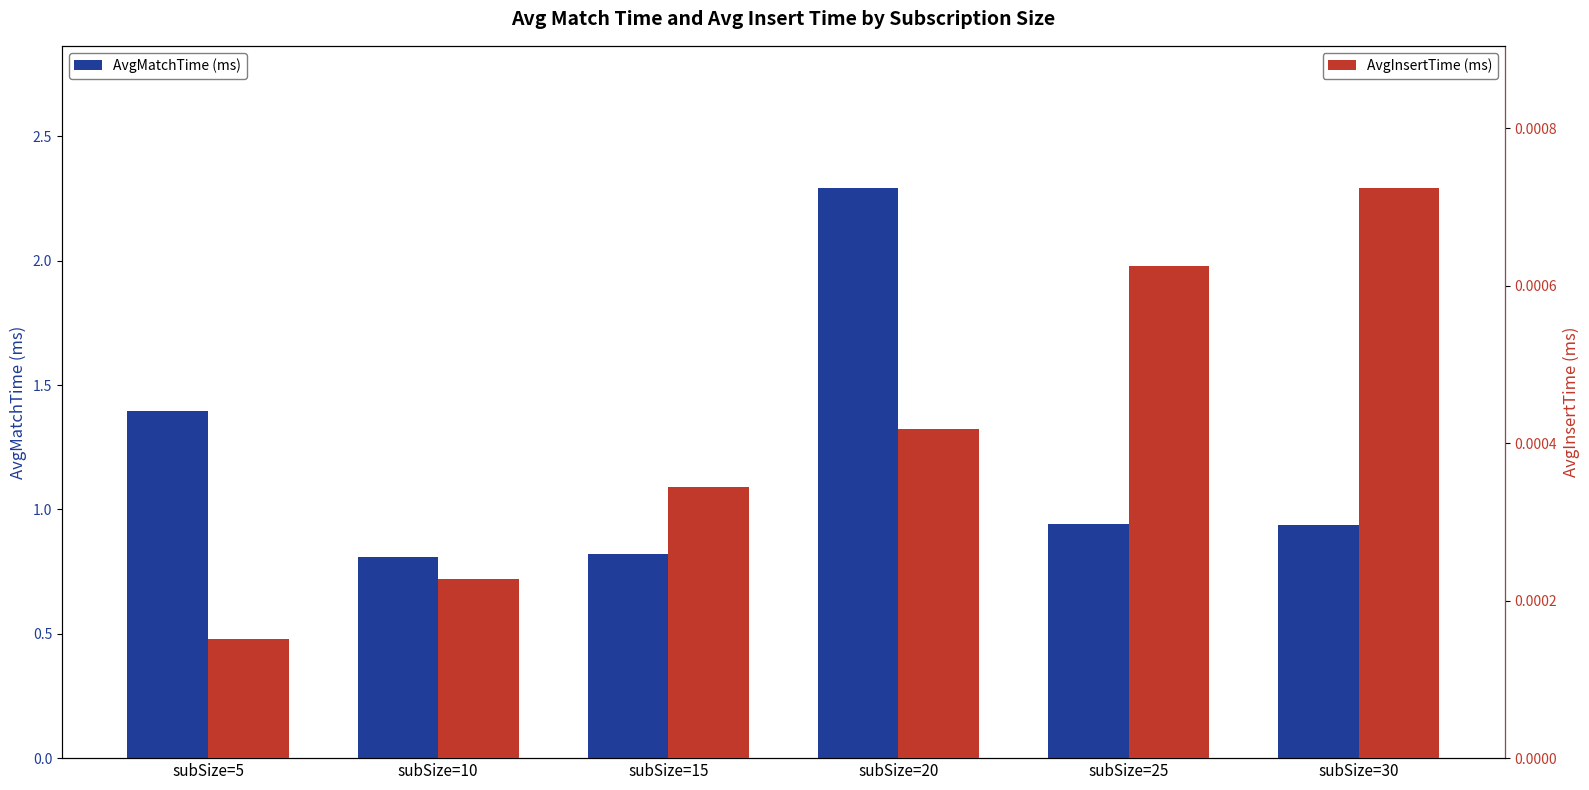

Where is AvgInsertTime (ms) nearest to the value 0?

subSize=5